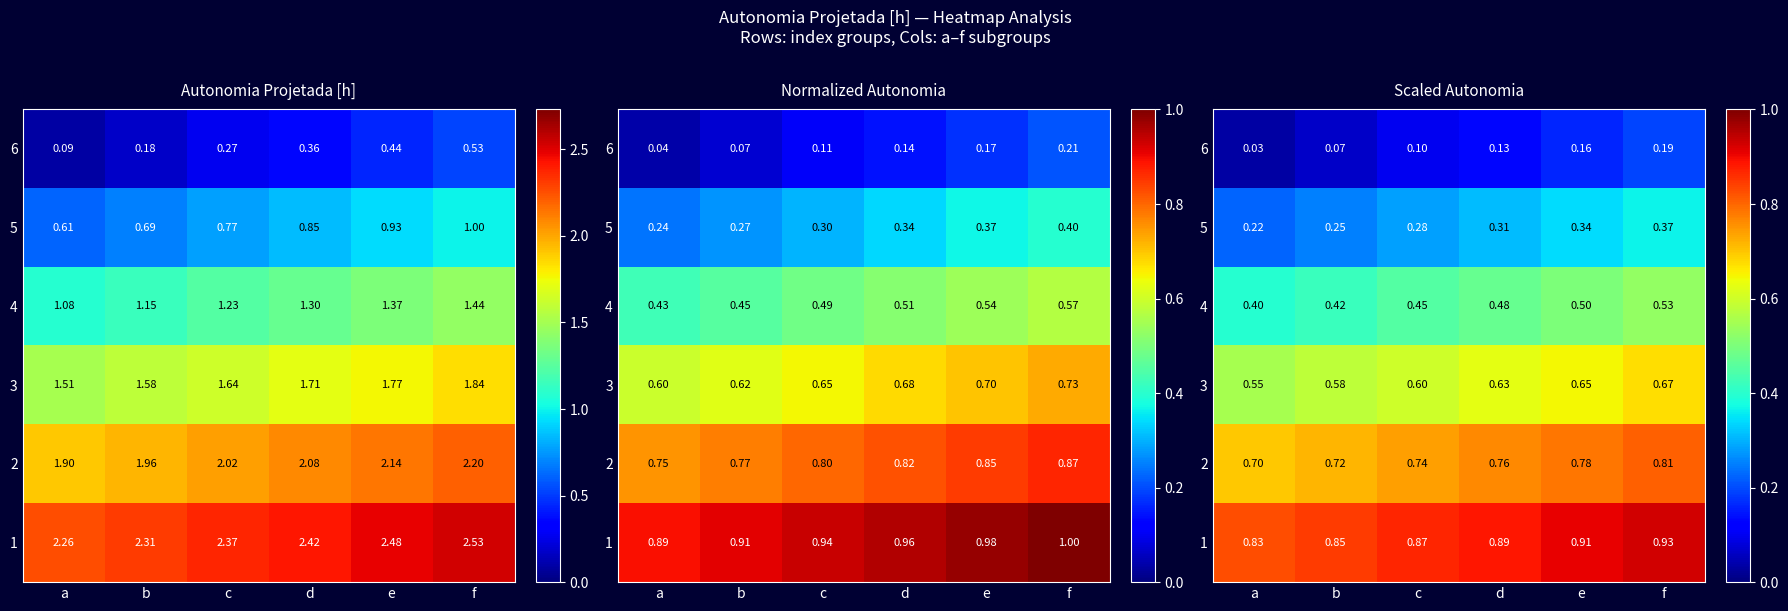

What is the difference between the maximum and minimum values in the 4 series?

0.1